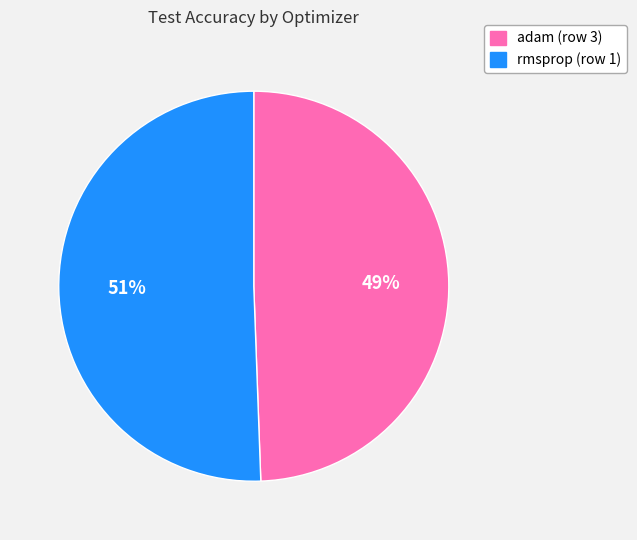

Combined, do rmsprop (row 1) and adam (row 3) account for over 50%?

Yes